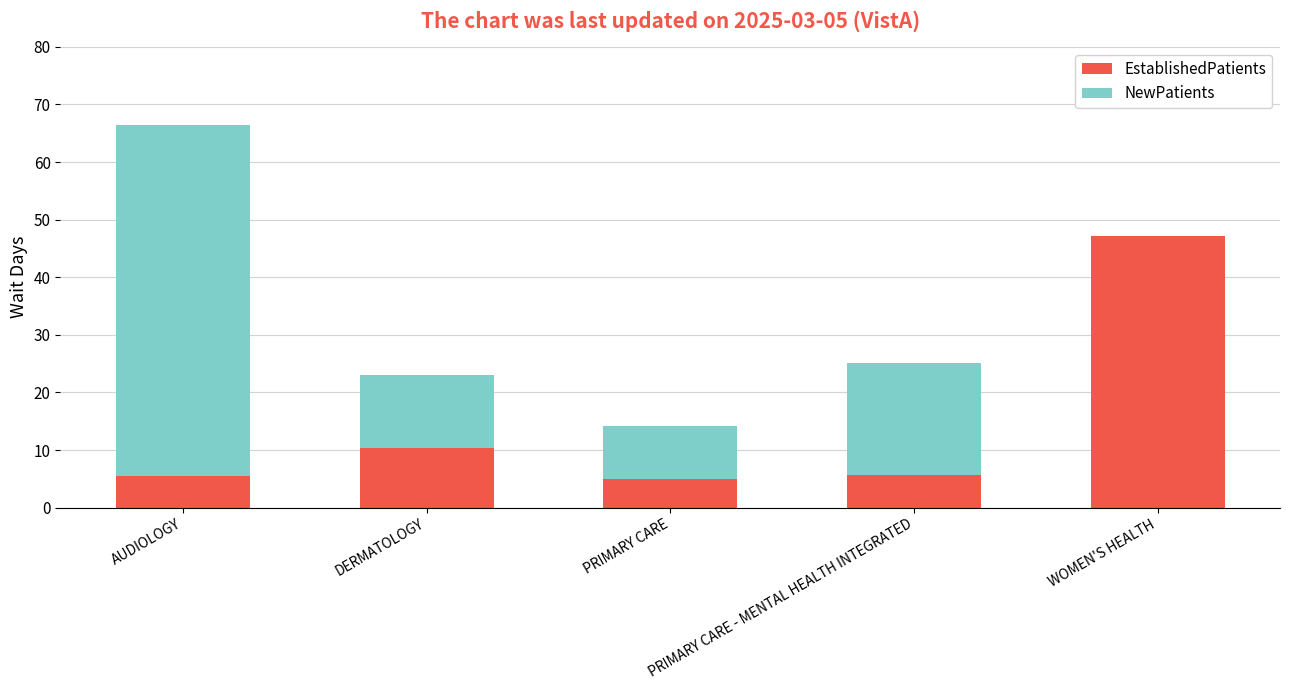

At which category is the sum across all series the highest?

AUDIOLOGY